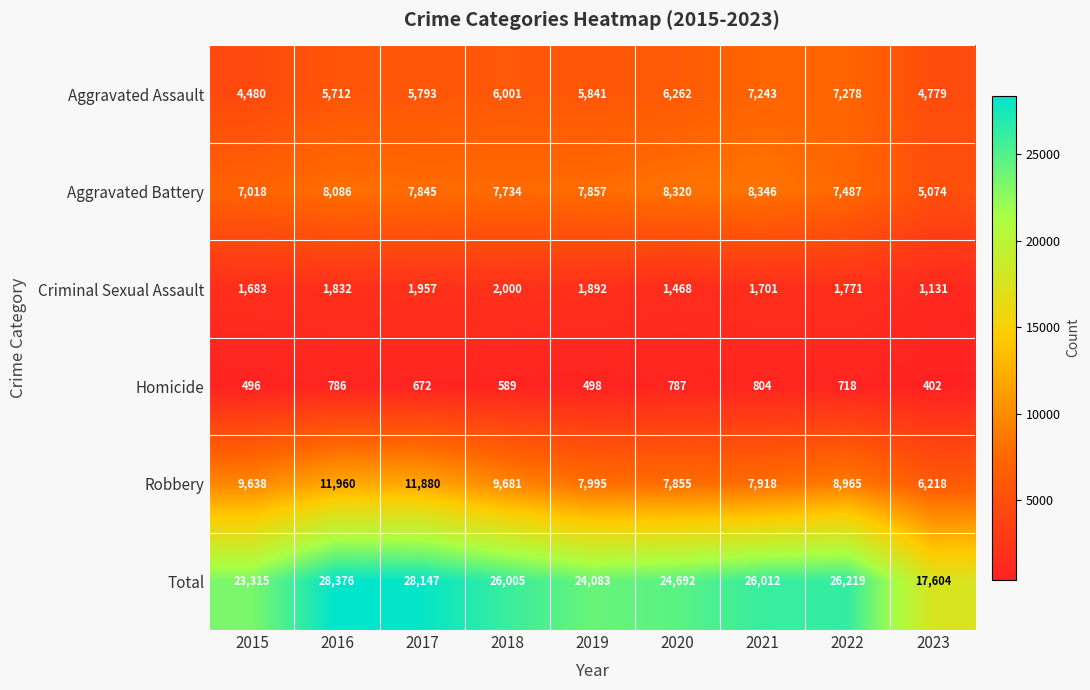

Where does the Aggravated Battery series first go above 7845?

2016